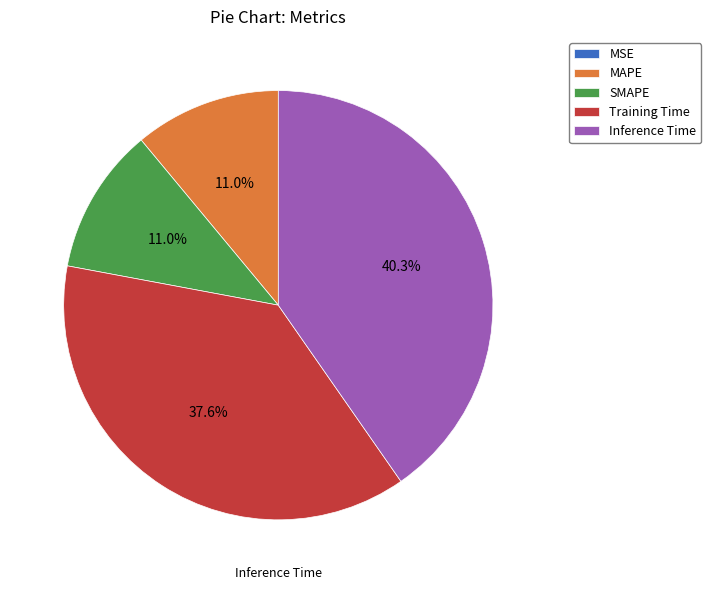

What percentage is the SMAPE slice, to the nearest percent?

11%